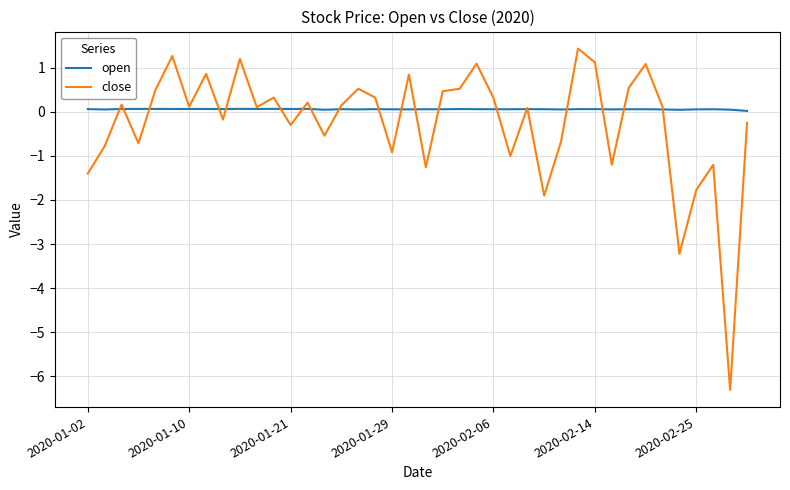

Count the number of data series in this chart.

2